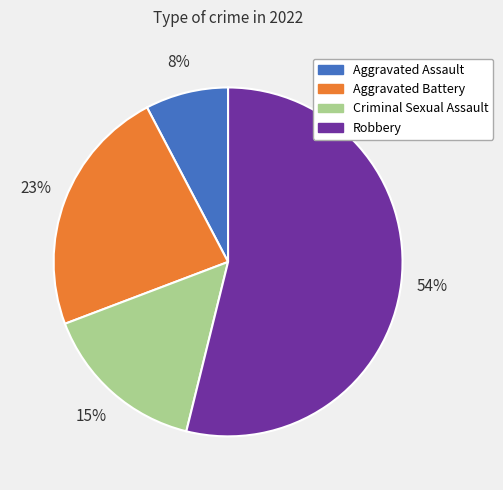

How many slices are in this pie chart?

4